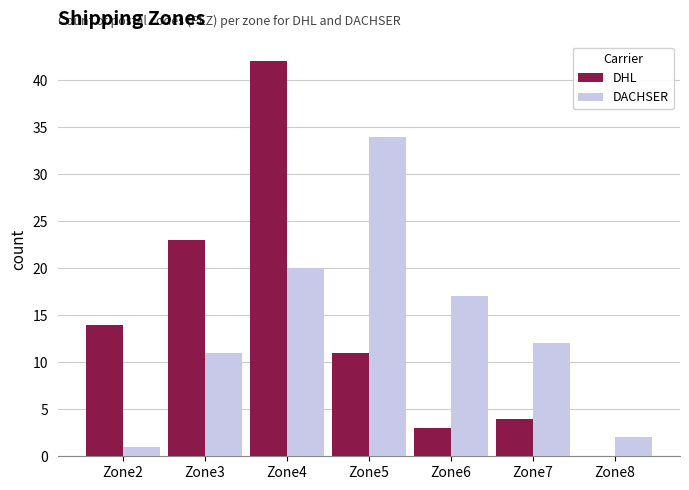

How many data points does each series have?

7